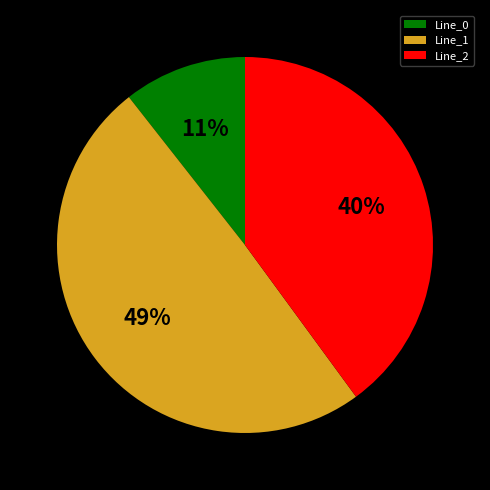

Does any single category account for the majority?

No